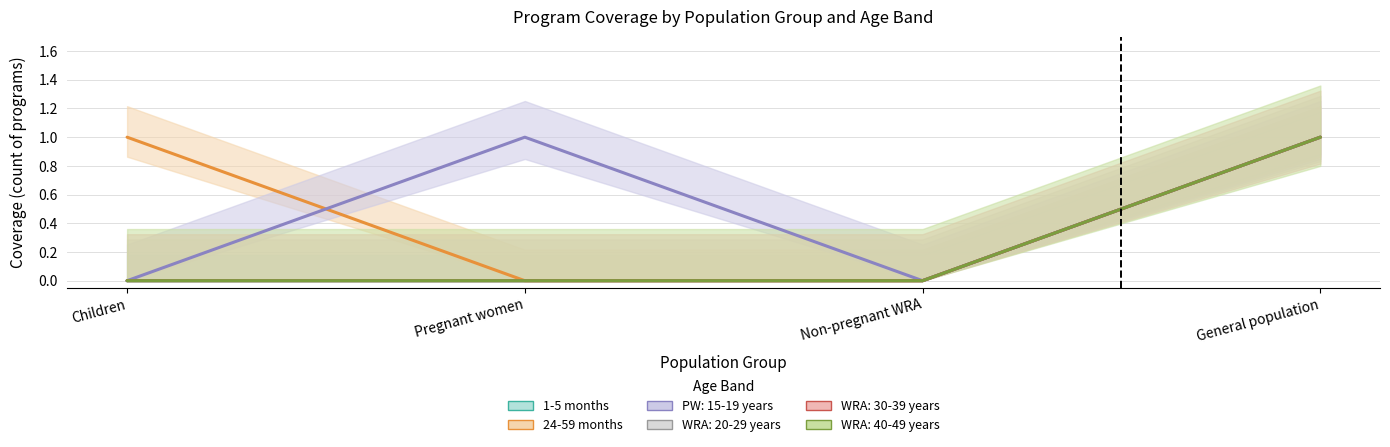

What position from the right is Non-pregnant WRA?

2